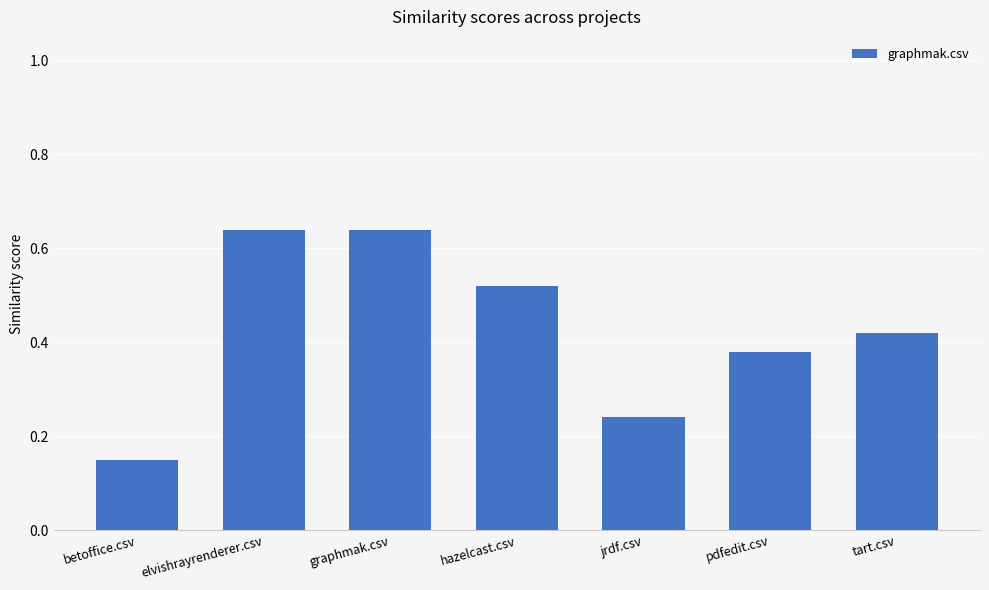

Which category has the lowest value across all series?

betoffice.csv